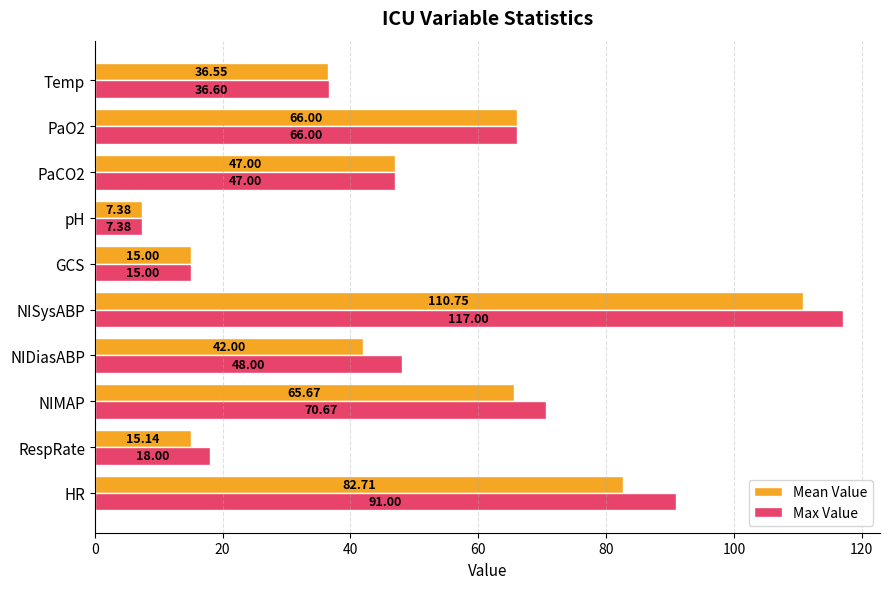

What is the maximum value for Max Value?

117.0